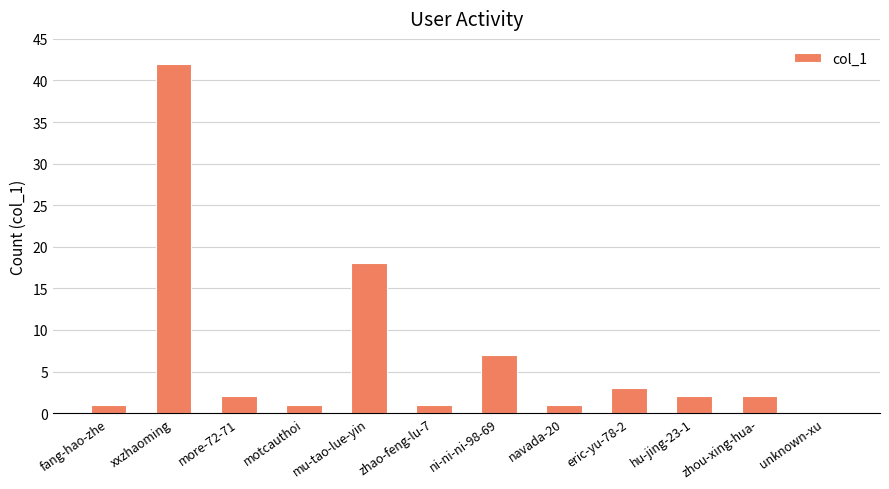

What is the average value?

7